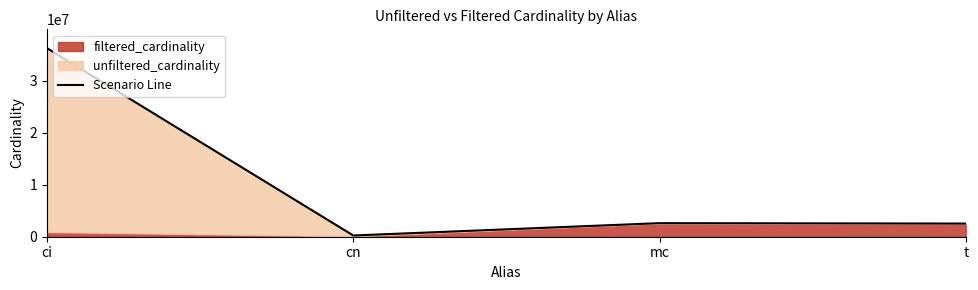

What is the average value?

10404196